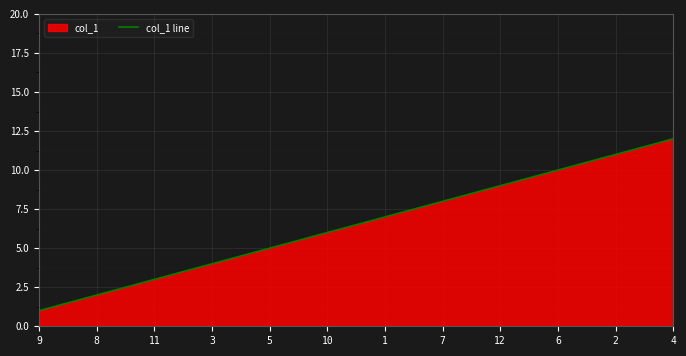

Does the chart display data point markers on the line(s)?

No